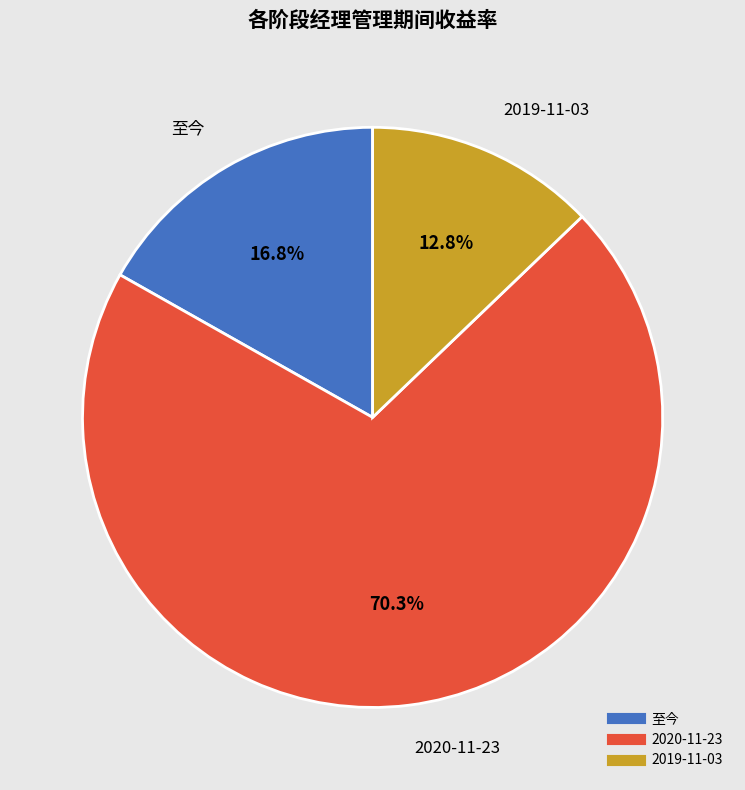

Is there a majority slice in this chart?

Yes